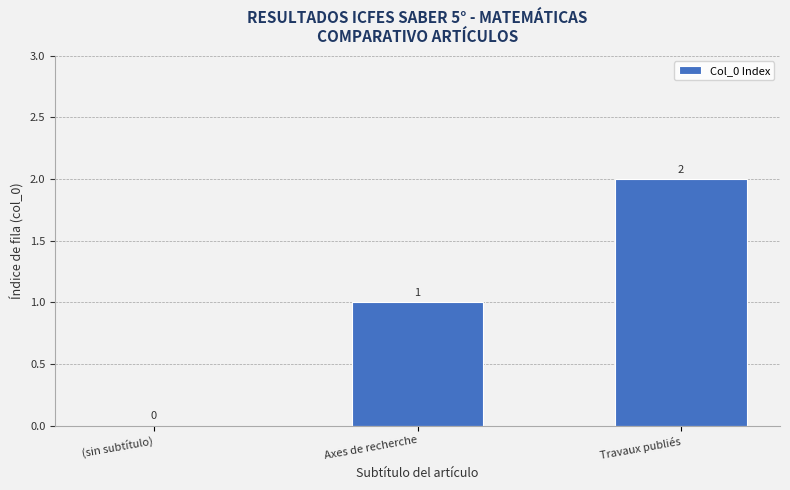

What is the sum of all values?

3